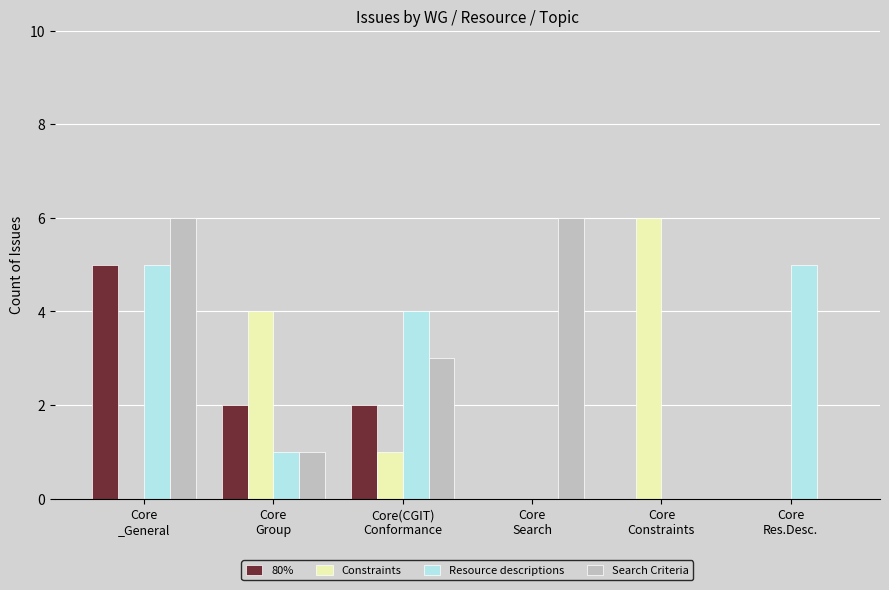

Are the bars horizontal?

No